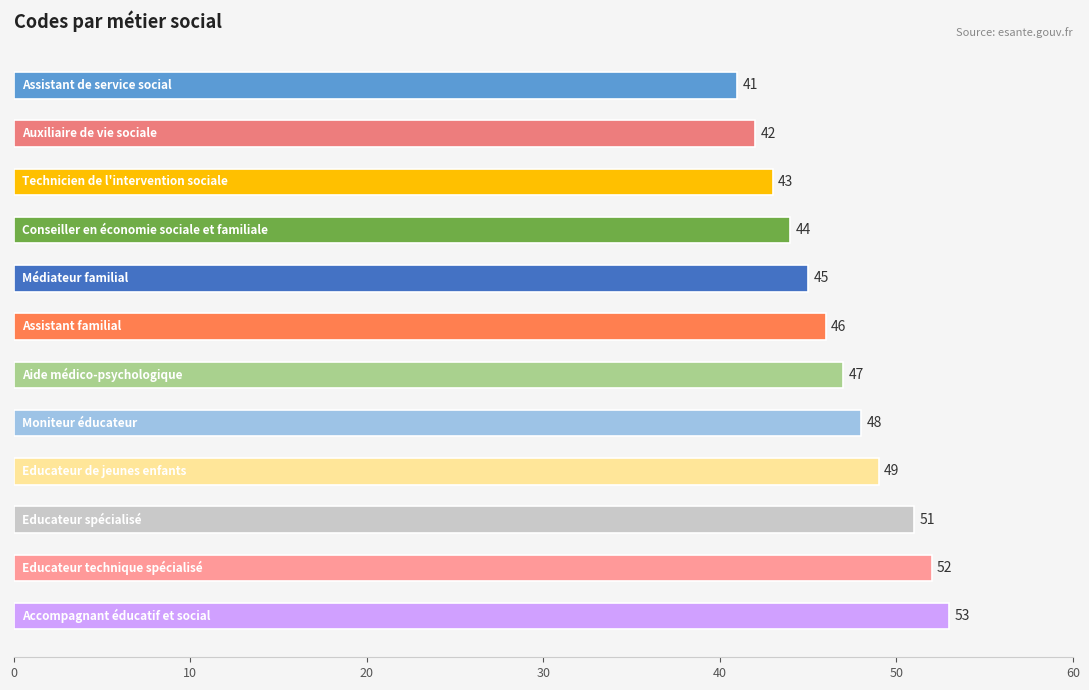

Reading top to bottom, extract all data points from this chart.

41	42	43	44	45	46	47	48	49	51	52	53